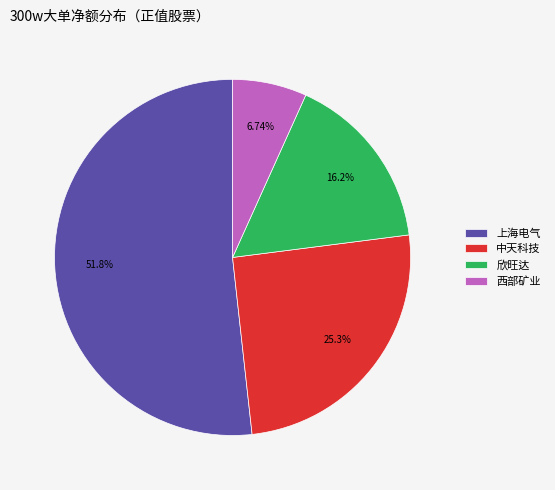

Which category accounts for the majority?

上海电气